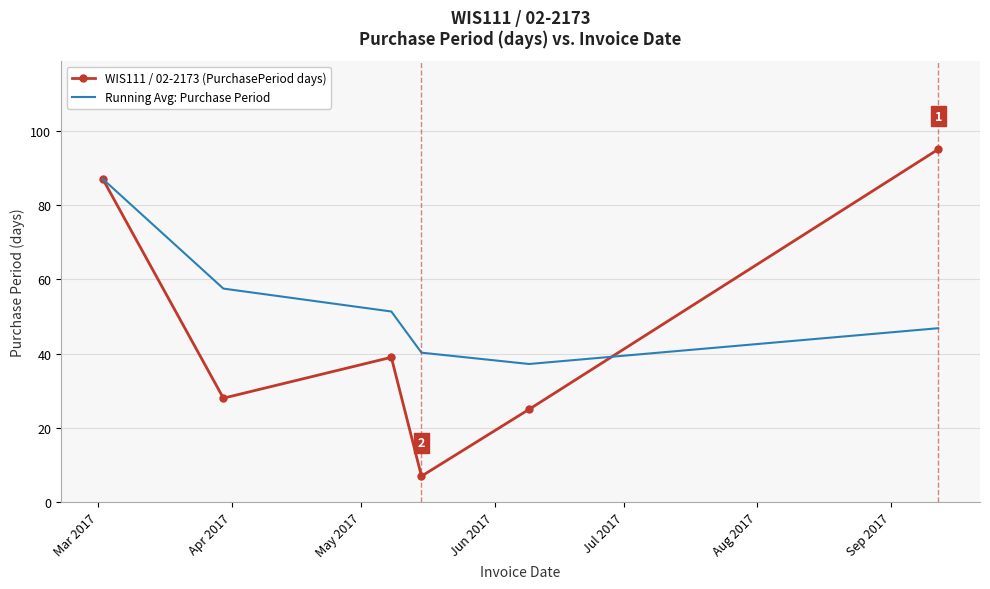

Which series has the largest range (max minus min)?

WIS111 / 02-2173 (PurchasePeriod days)